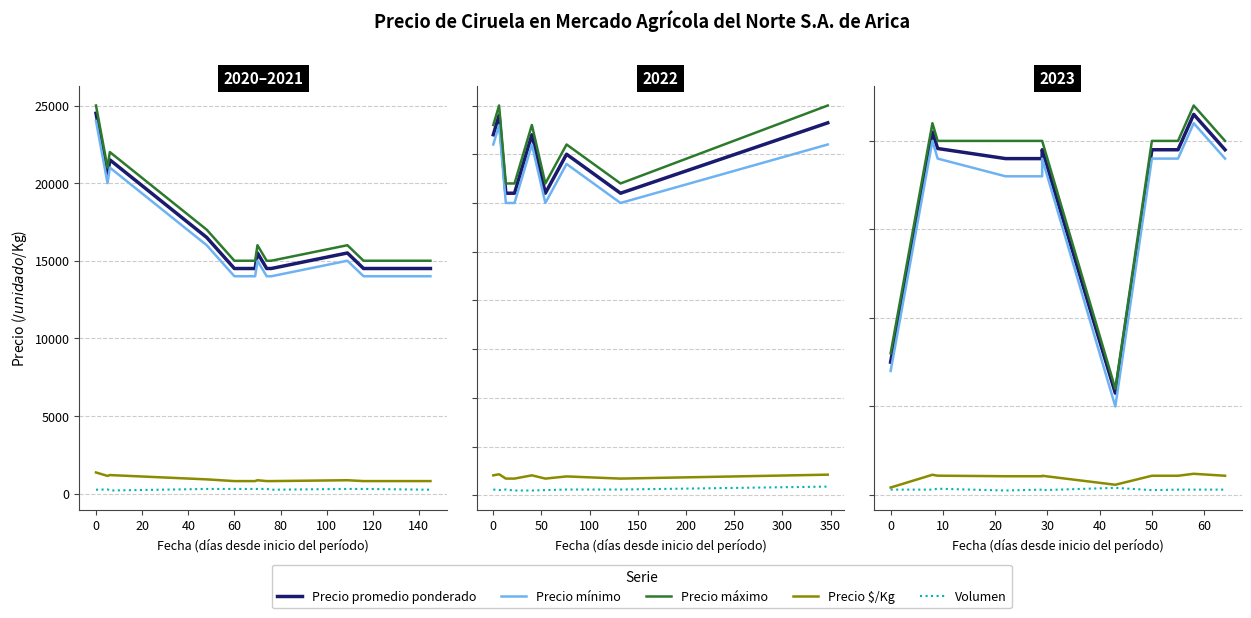

What is the difference between the maximum and minimum values in the Volumen series?

150